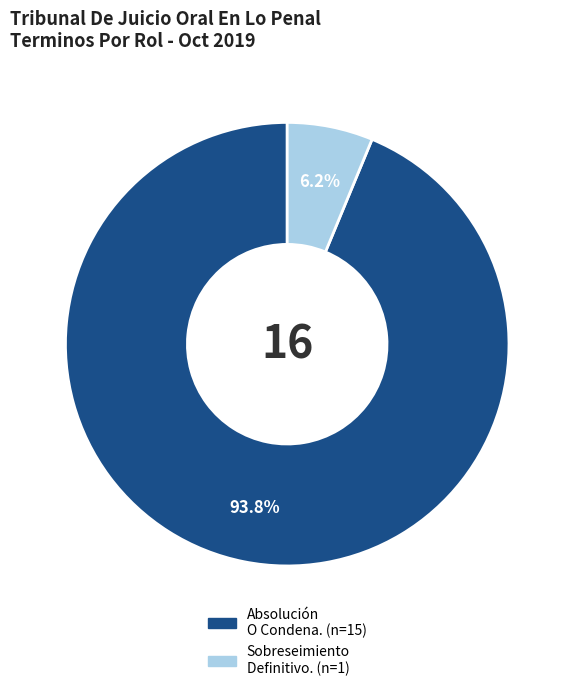

Is there a majority slice in this chart?

Yes